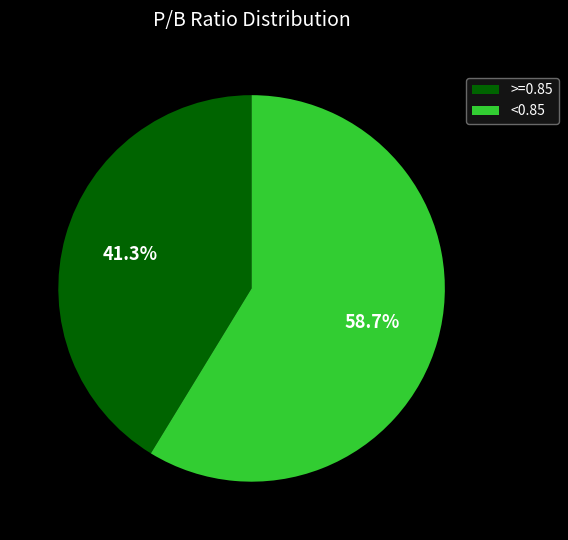

Is the sum of <0.85 and >=0.85 greater than half?

Yes